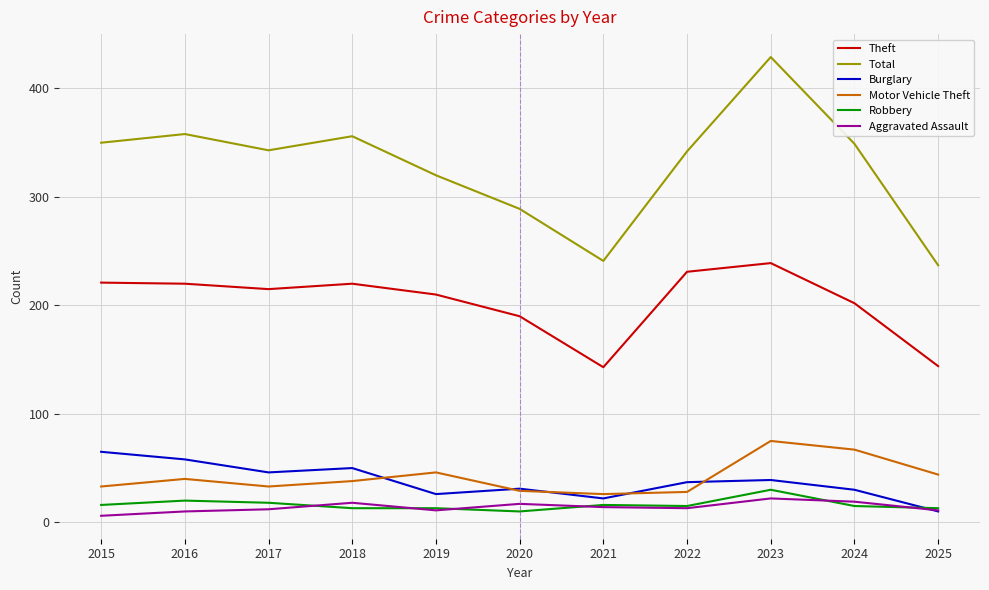

What is the average value of the Burglary series?

38